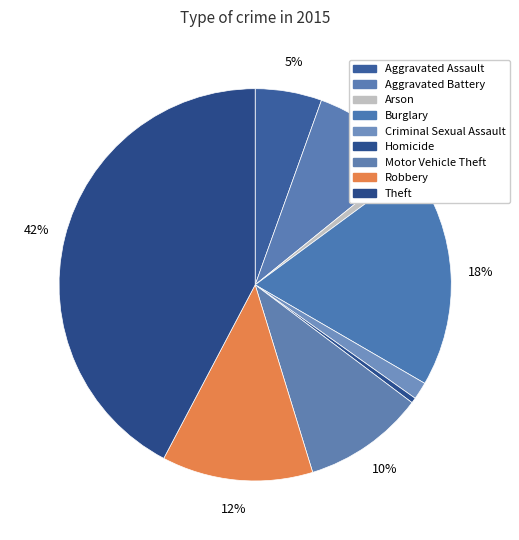

The Aggravated Assault slice represents 1% of the pie. True or false?

False